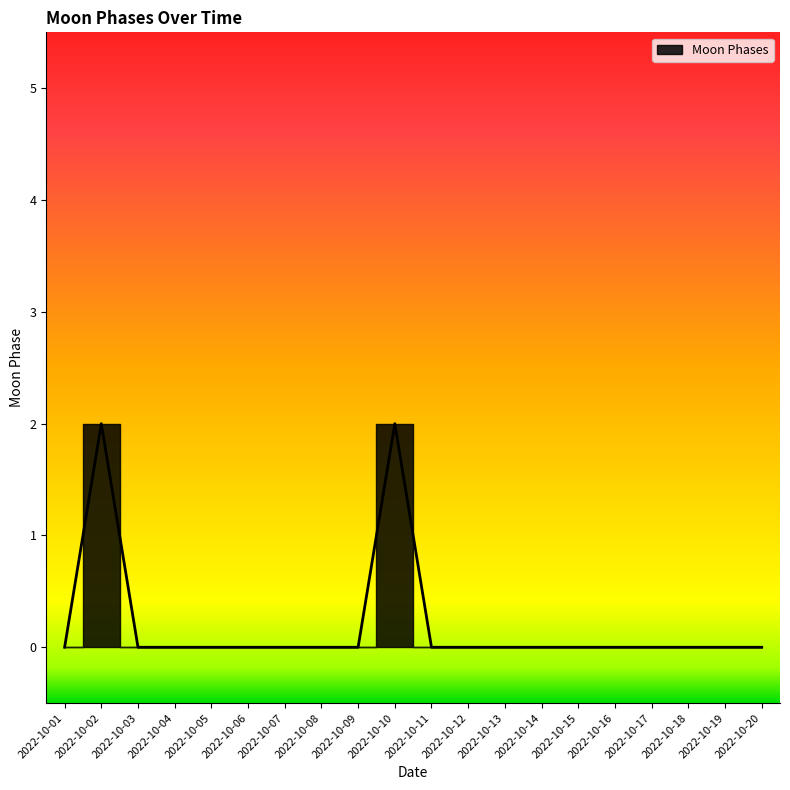

Reading left to right, transcribe all the data shown in this chart.

0	2	0	0	0	0	0	0	0	2	0	0	0	0	0	0	0	0	0	0